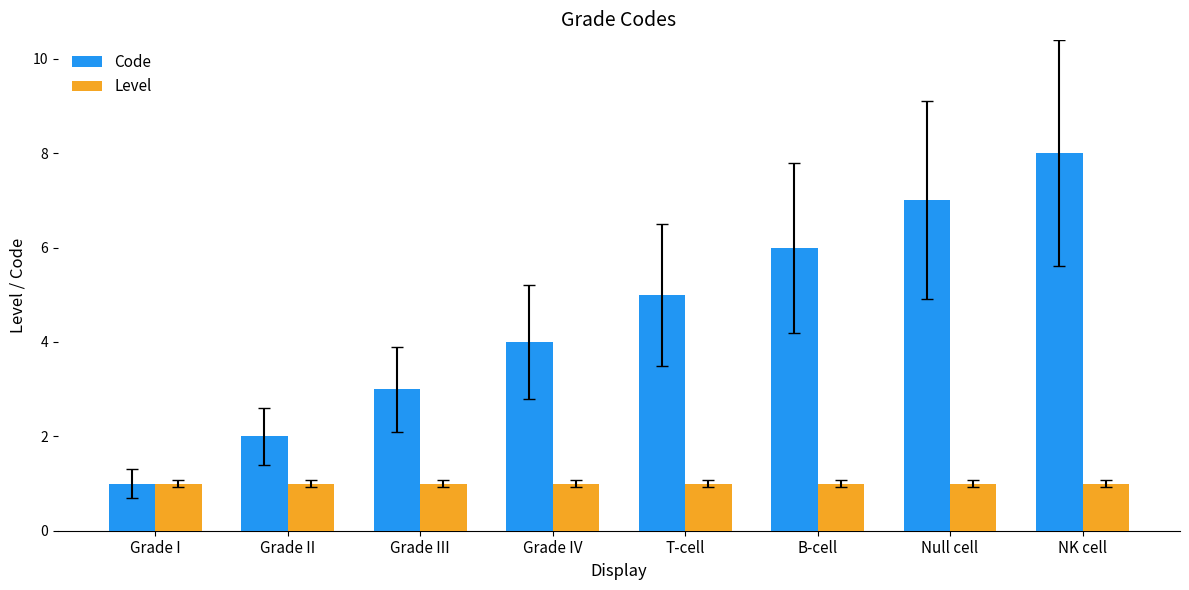

Between Grade IV and NK cell, which series saw the biggest shift?

Code